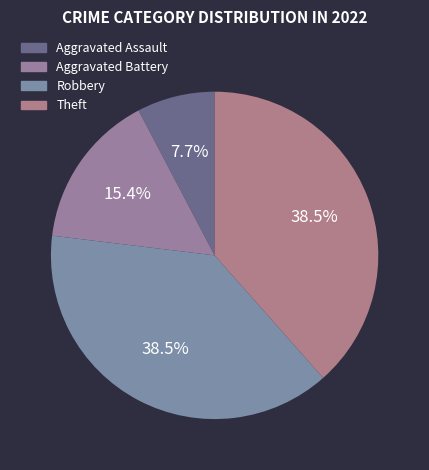

How many slices are in this pie chart?

4